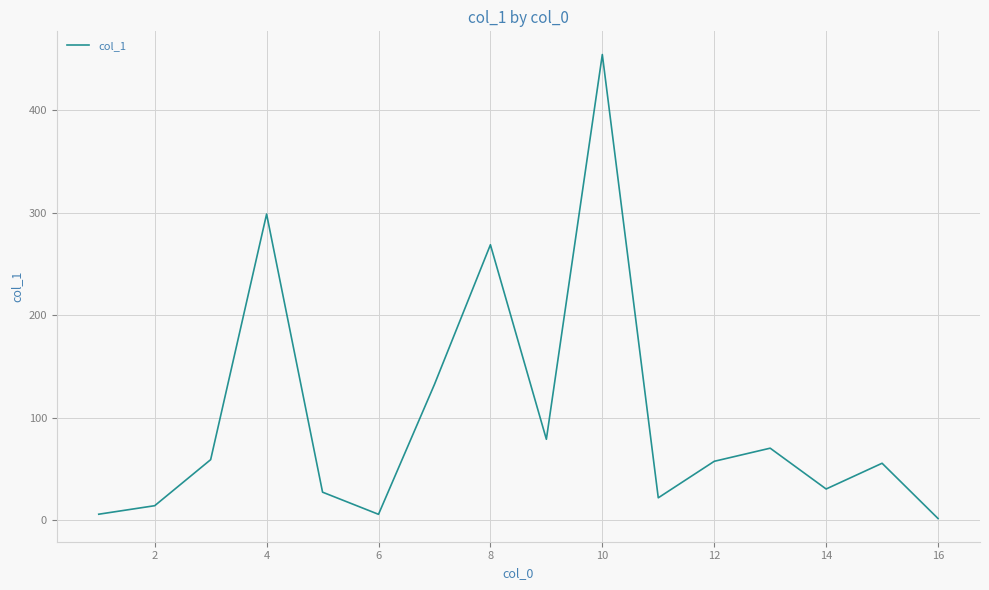

What is the maximum value shown in the chart?

454.1